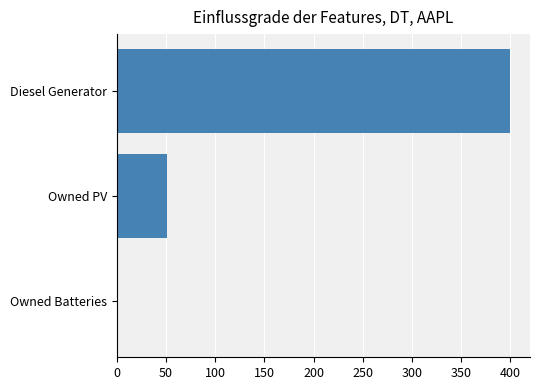

Is it true that the value at Owned PV is 51.0?

True